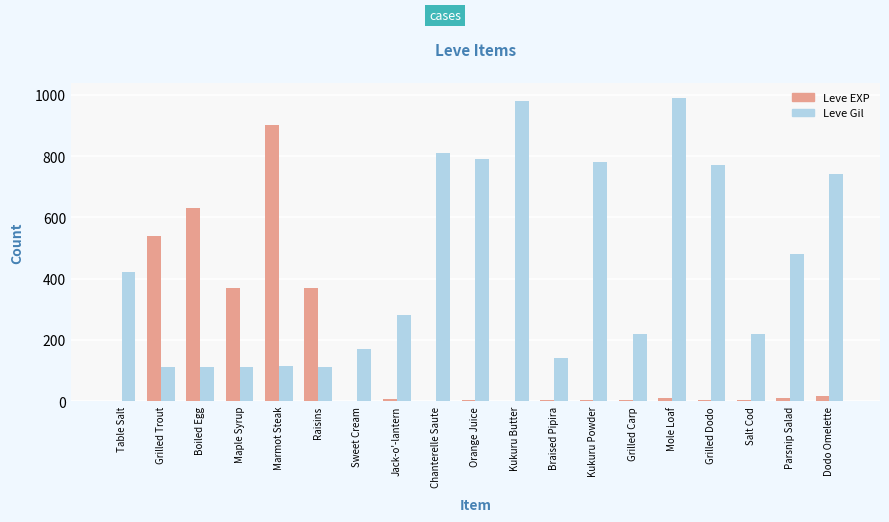

The value of Leve Gil at Kukuru Butter is 980. True or false?

True